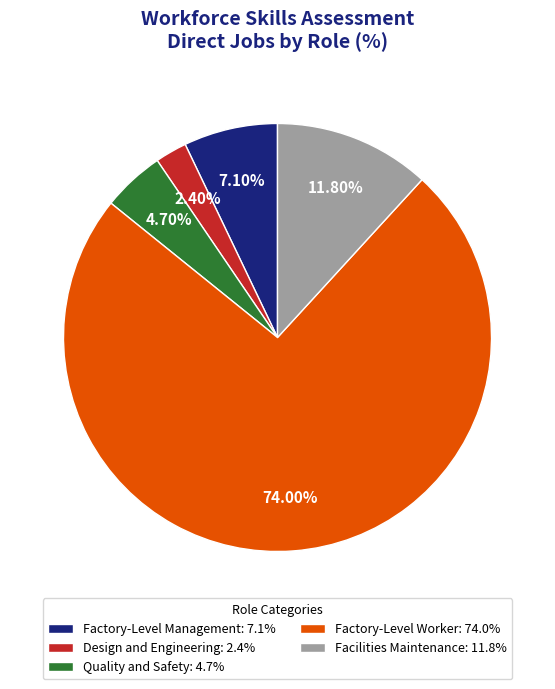

To the nearest percent, what percentage of the pie is Factory-Level Worker?

74%